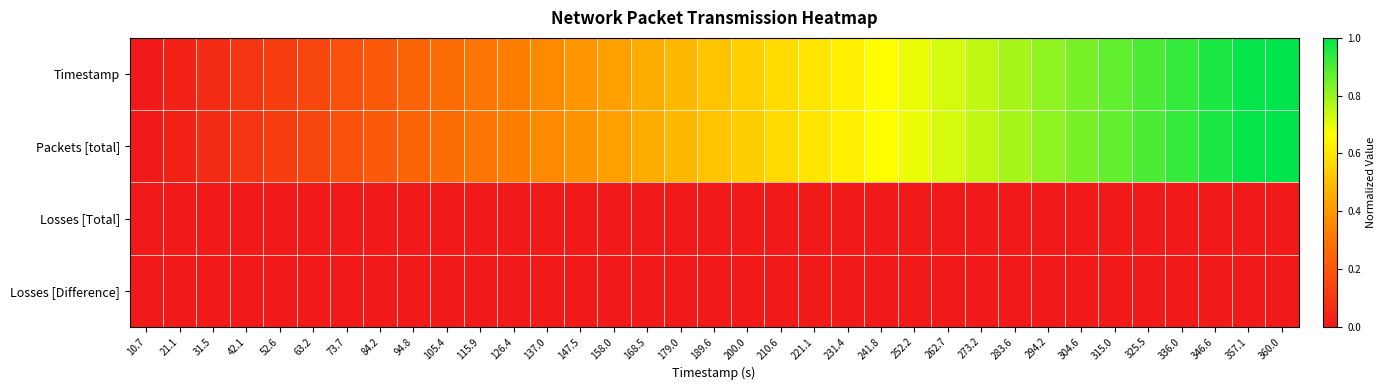

Count the number of categories in the chart.

35